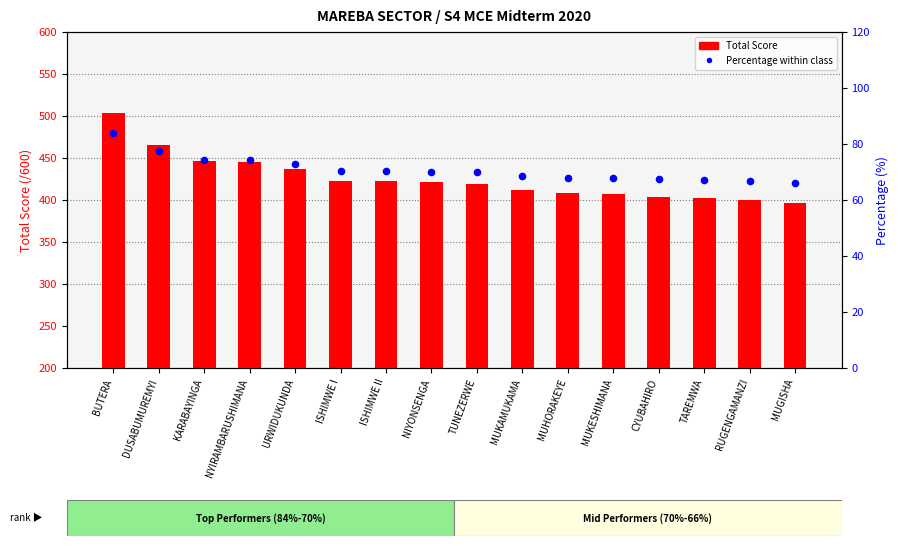

Which series has the largest Y range (max minus min)?

Total Score